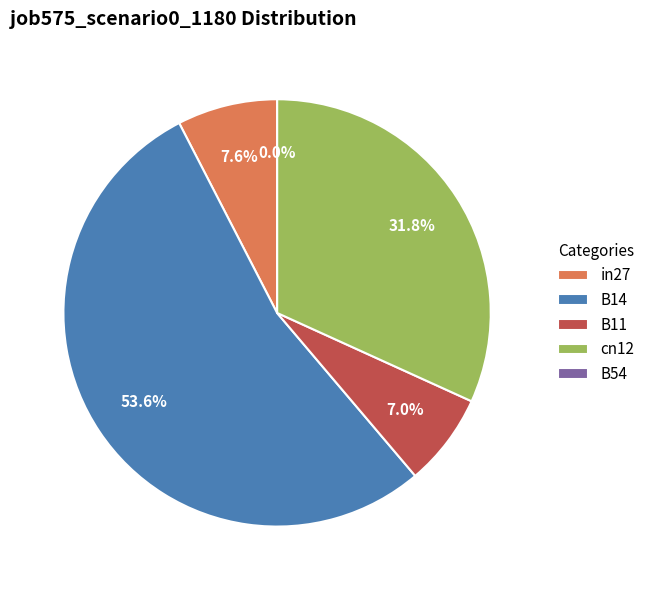

What percentage is the B11 slice, to the nearest percent?

7%